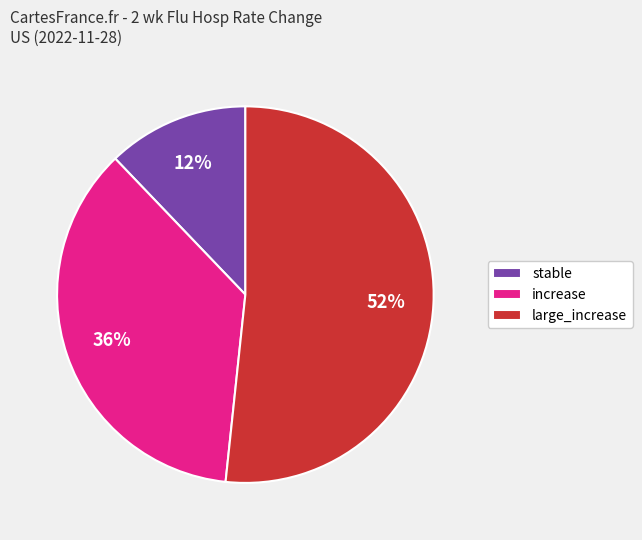

What percentage is the large_increase slice, to the nearest percent?

52%